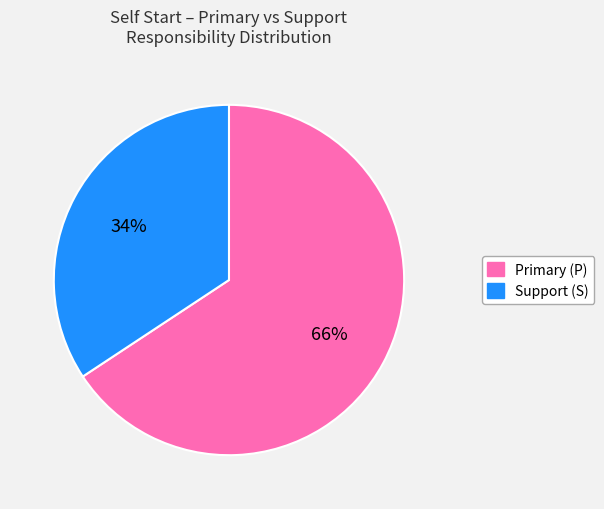

Does any single category account for the majority?

Yes